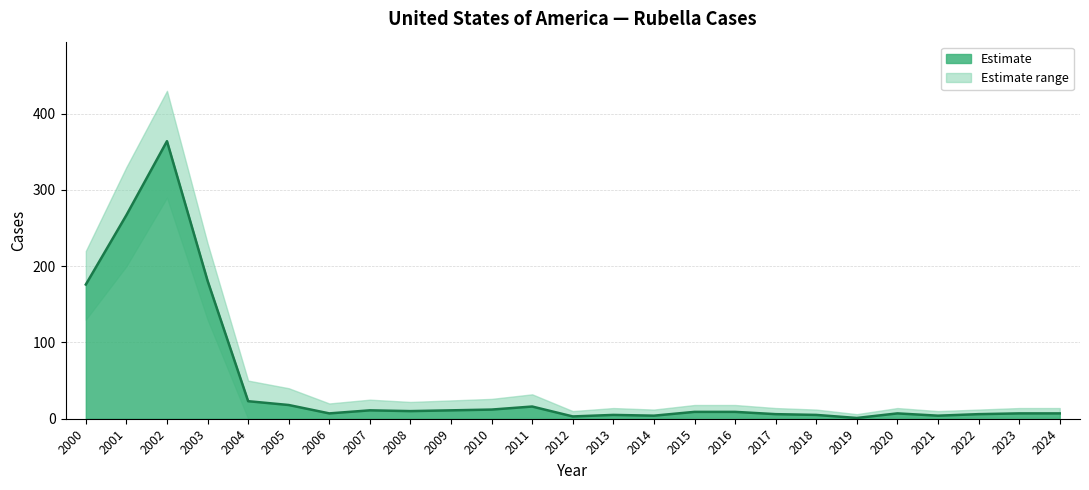

True or false: the data has more than 0 interior local peaks.

True